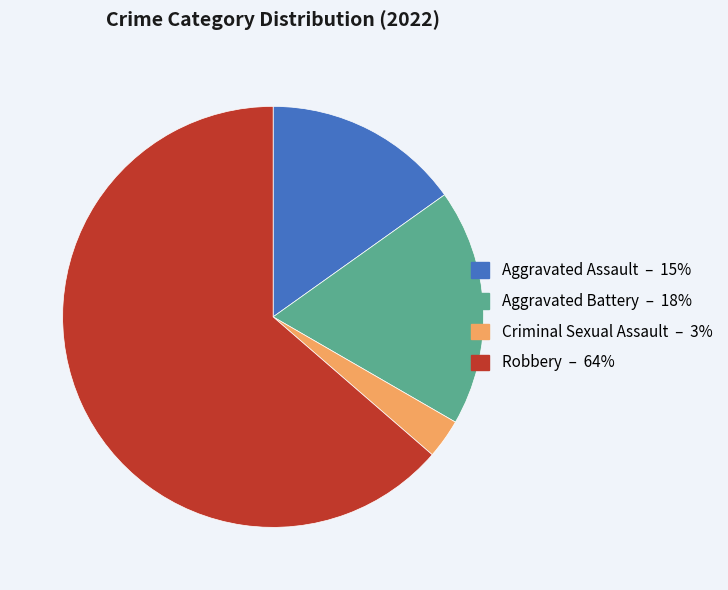

How many segments does this pie chart have?

4